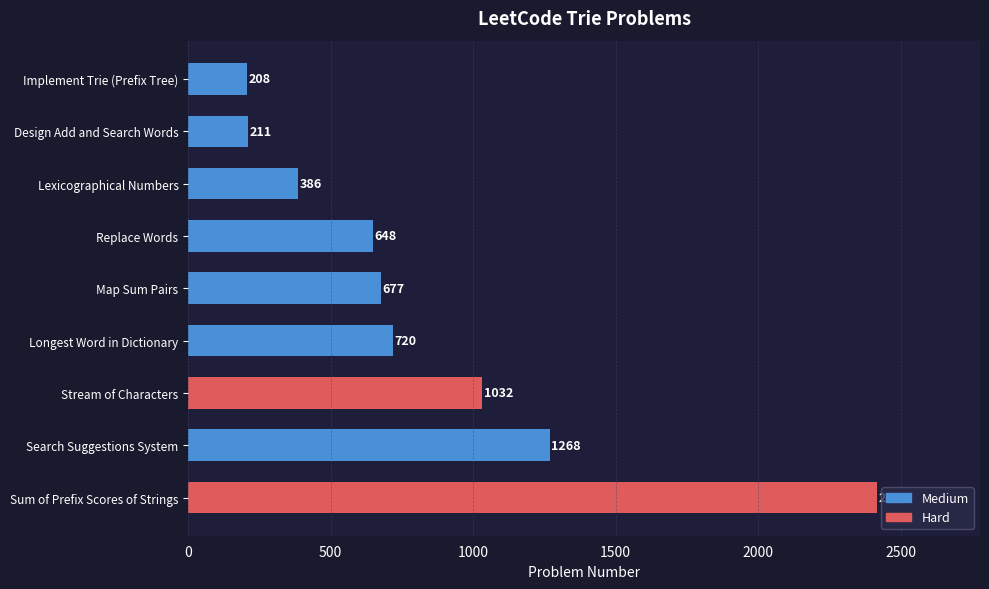

What is the label of the 8th bar from the top?

Search Suggestions System